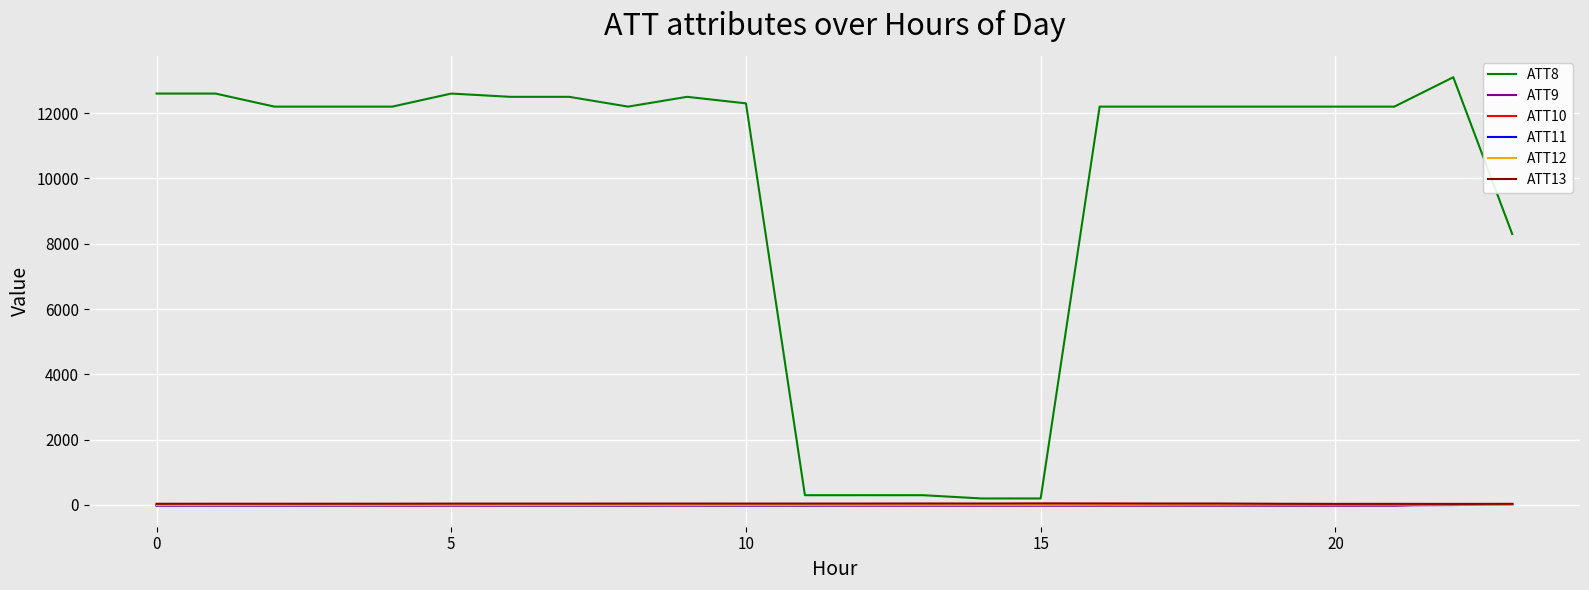

What is the maximum value shown in the chart?

13100.0